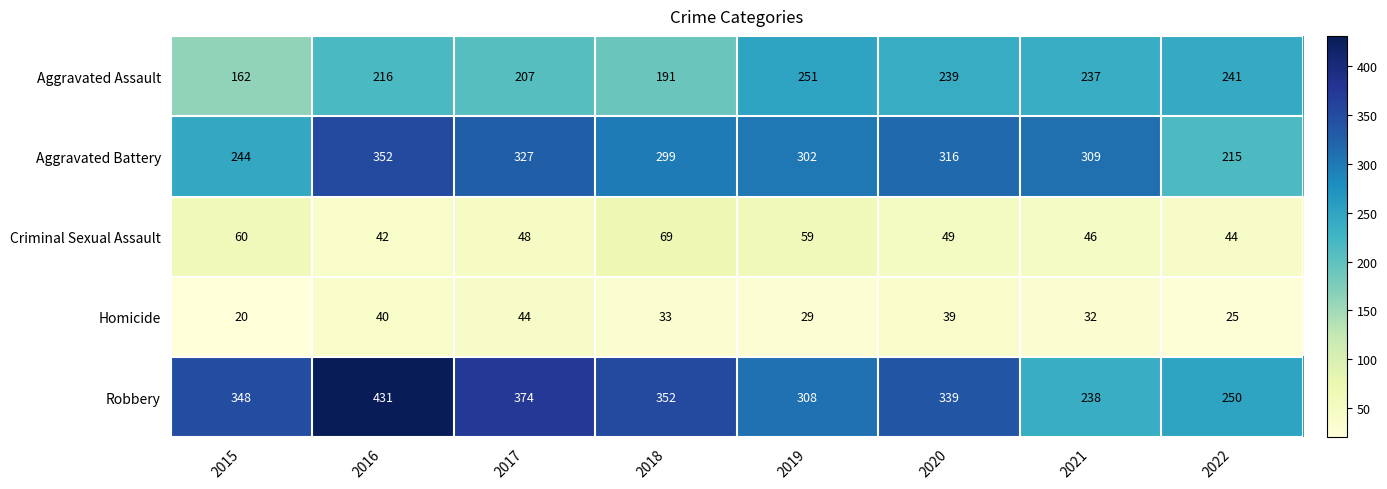

What is the difference between the highest and lowest values at 2021?

277